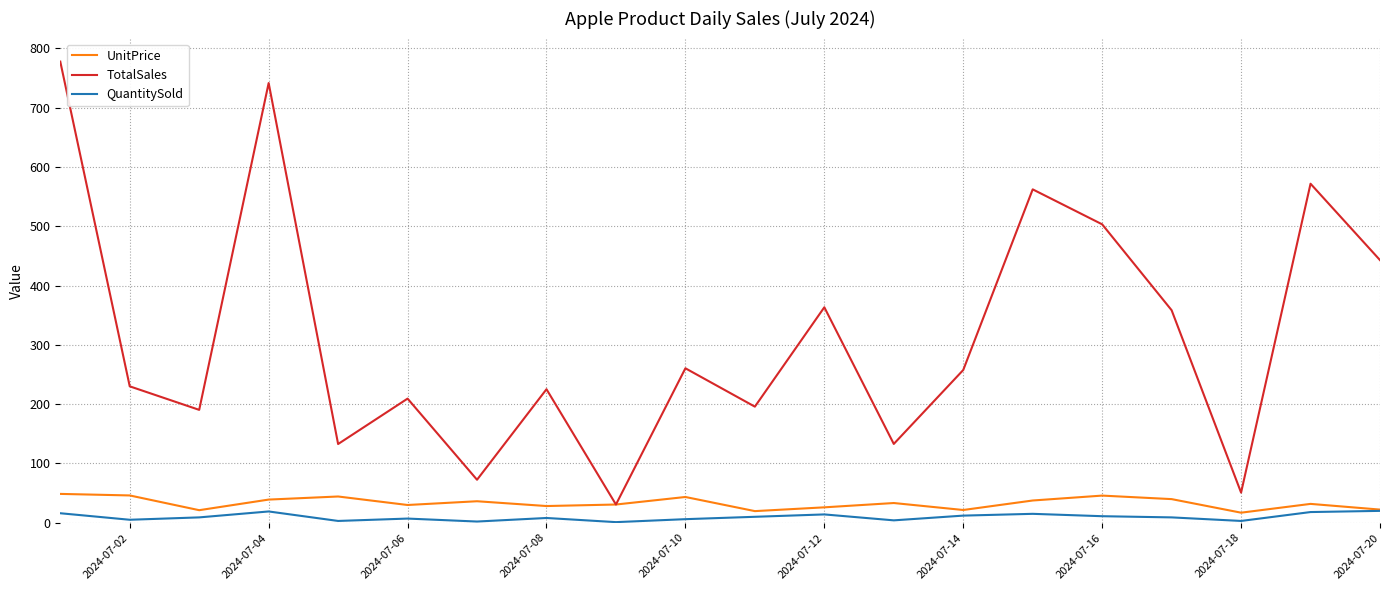

True or false: TotalSales and QuantitySold cross at least once.

False